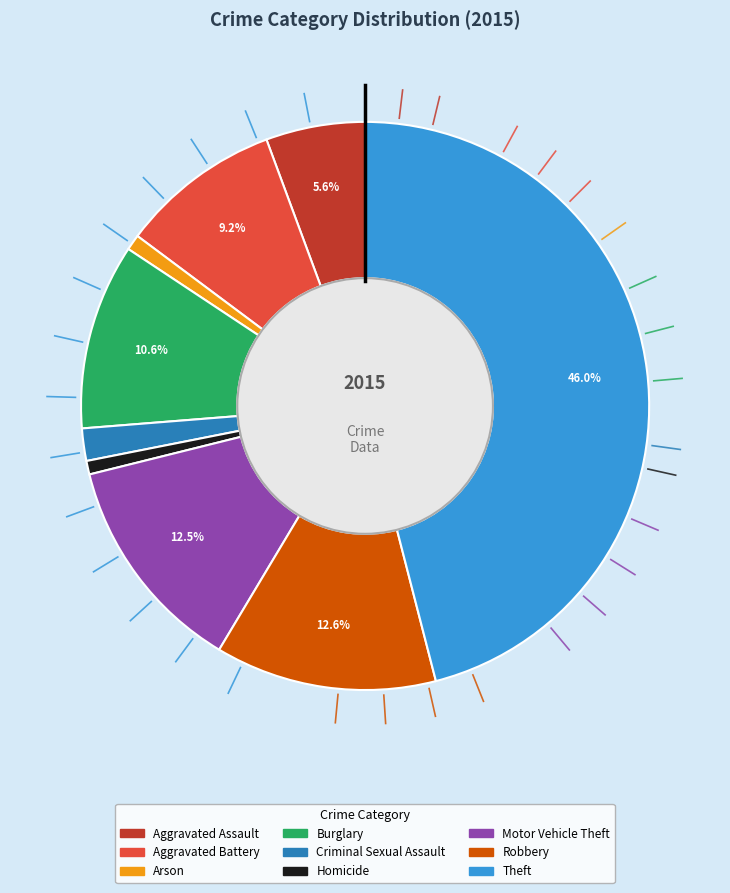

What is the ratio of the value at Motor Vehicle Theft to the value at Arson?

14.1